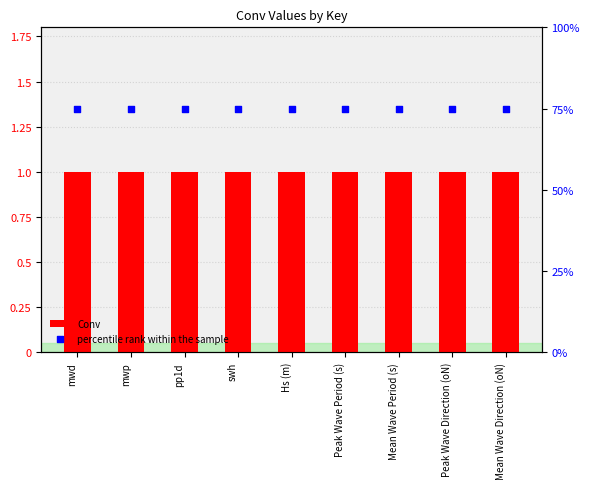

At how many categories does at least one series exceed 32?

9